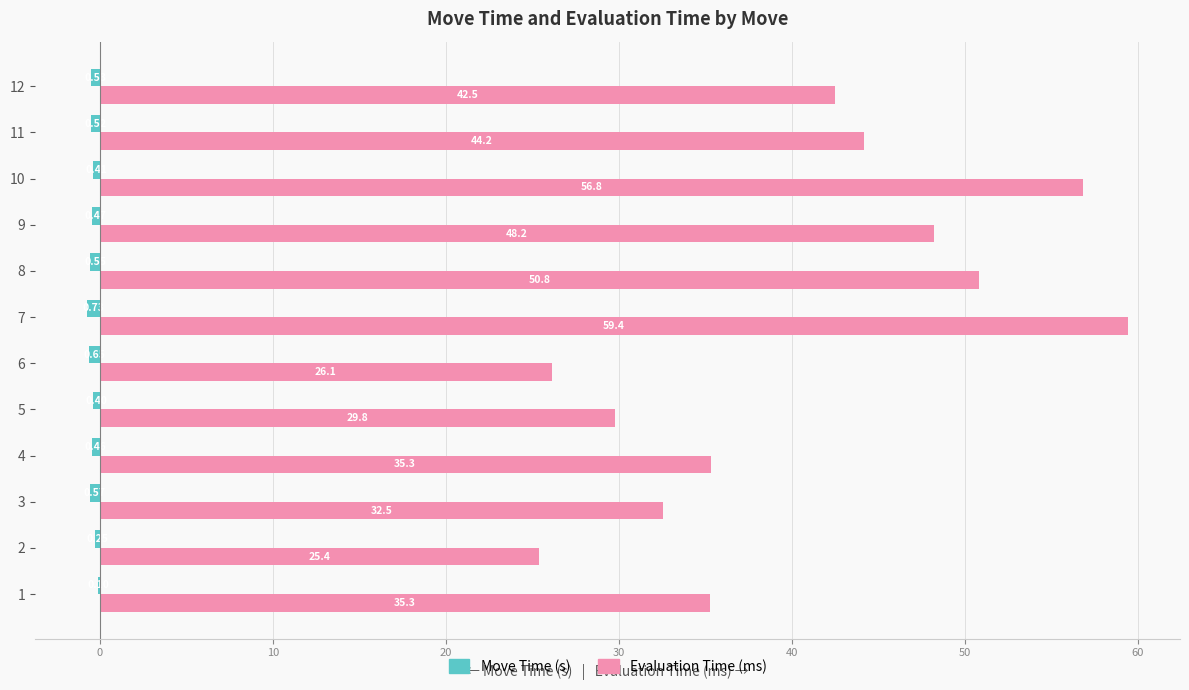

What is the sum of the Move Time (s) values at 2 and 6?

-0.9